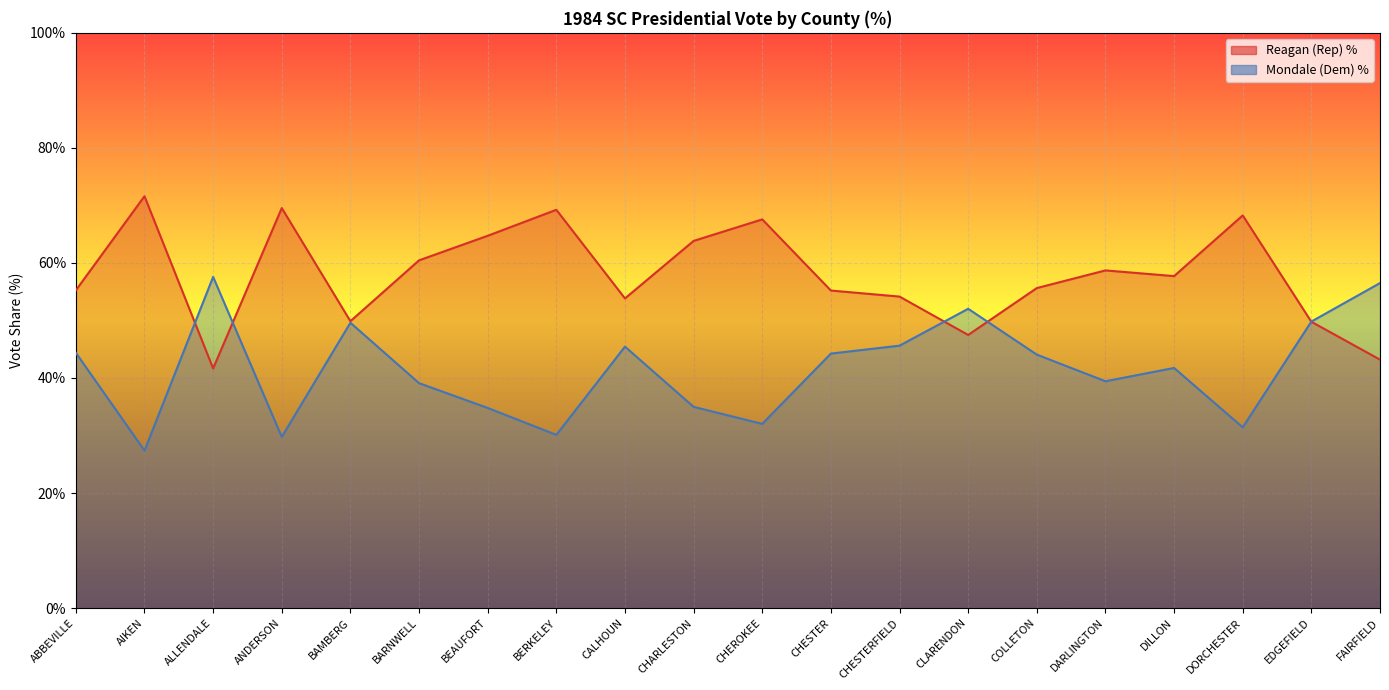

What is the value of the Mondale (Dem) % point at the 5th from the left?

49.6